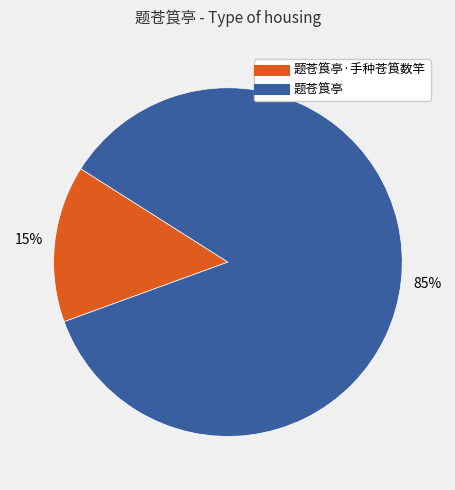

To the nearest percent, what is the average slice percentage?

50%